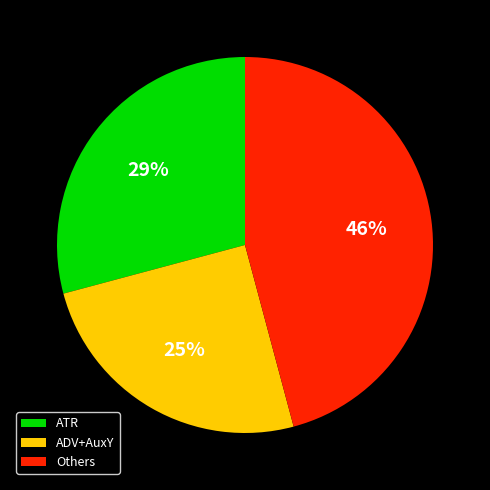

Which has a higher value, ATR or Others?

Others